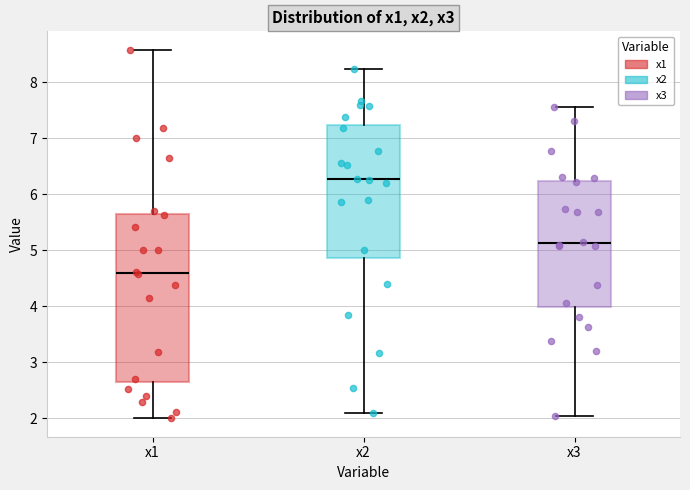

Which box has the lowest median line?

x1